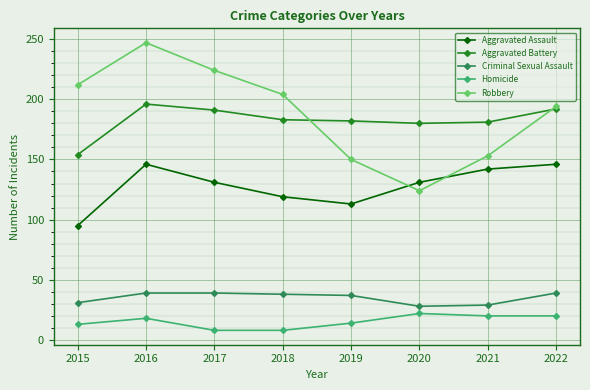

At which category does Aggravated Assault reach its first local valley?

2019